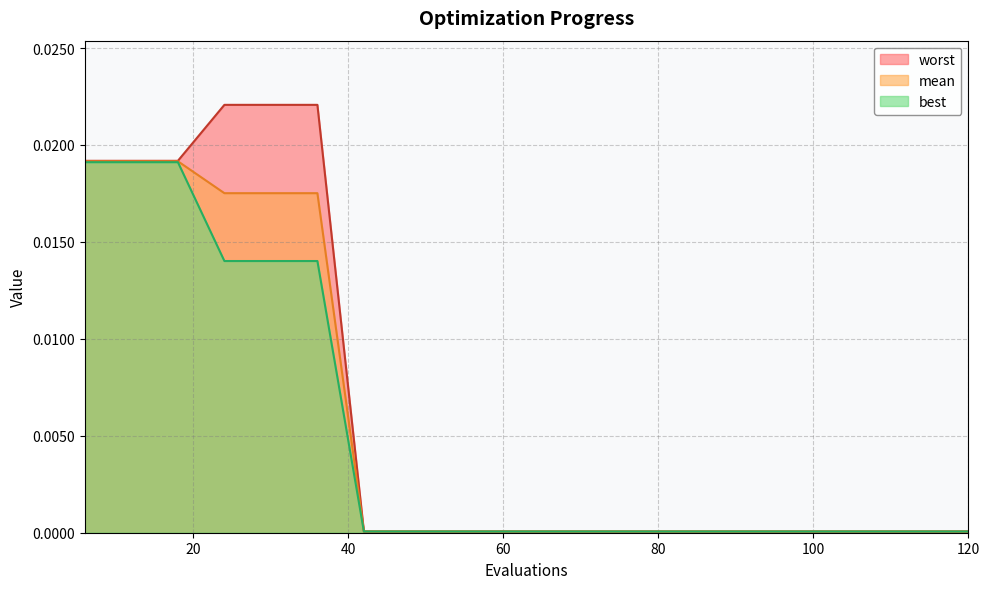

True or false: worst and mean cross at least once.

False